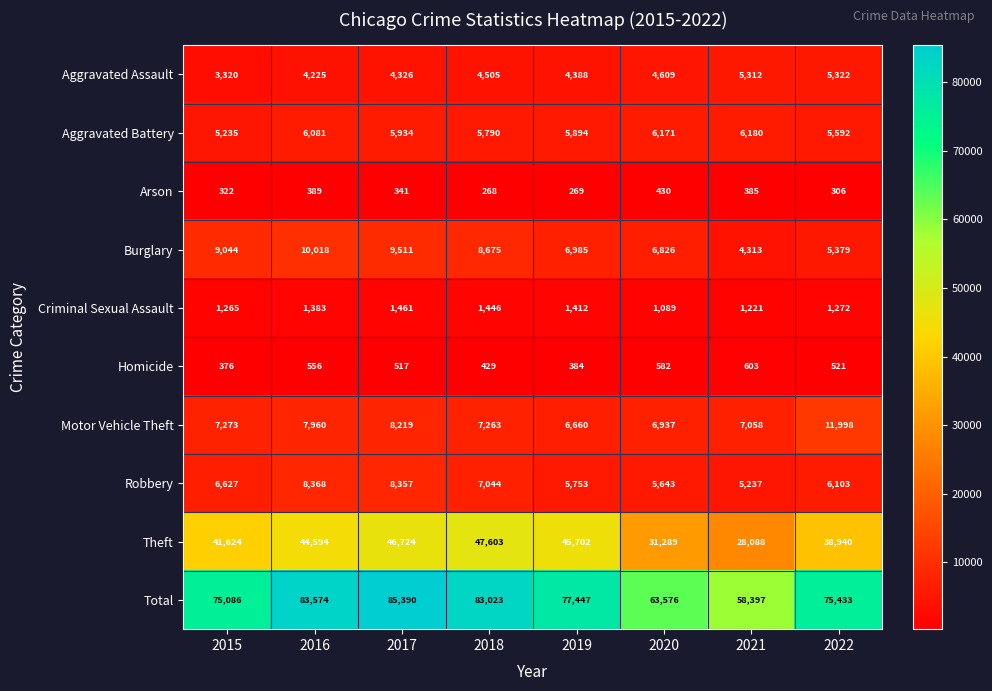

Which category has the highest value in the Aggravated Battery series?

2021